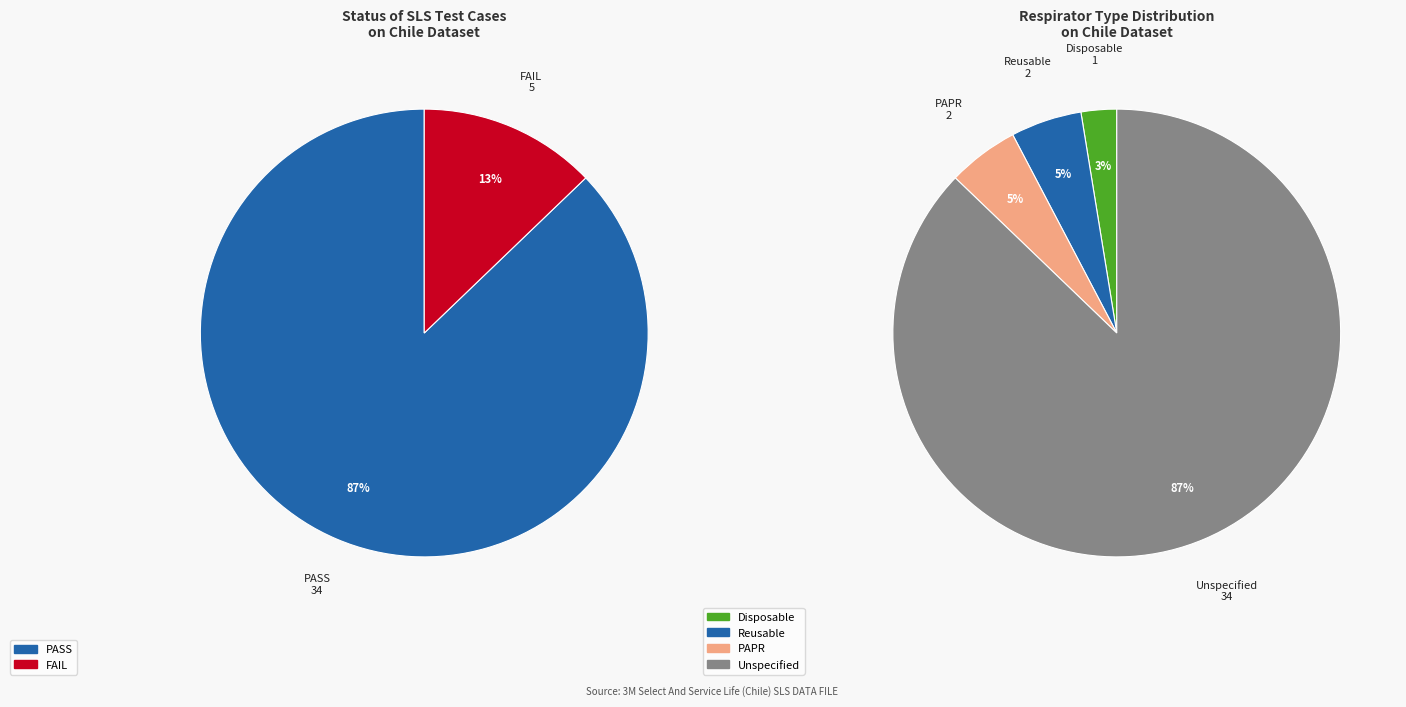

Is it true that Data Mismatched is 16% of the pie?

False